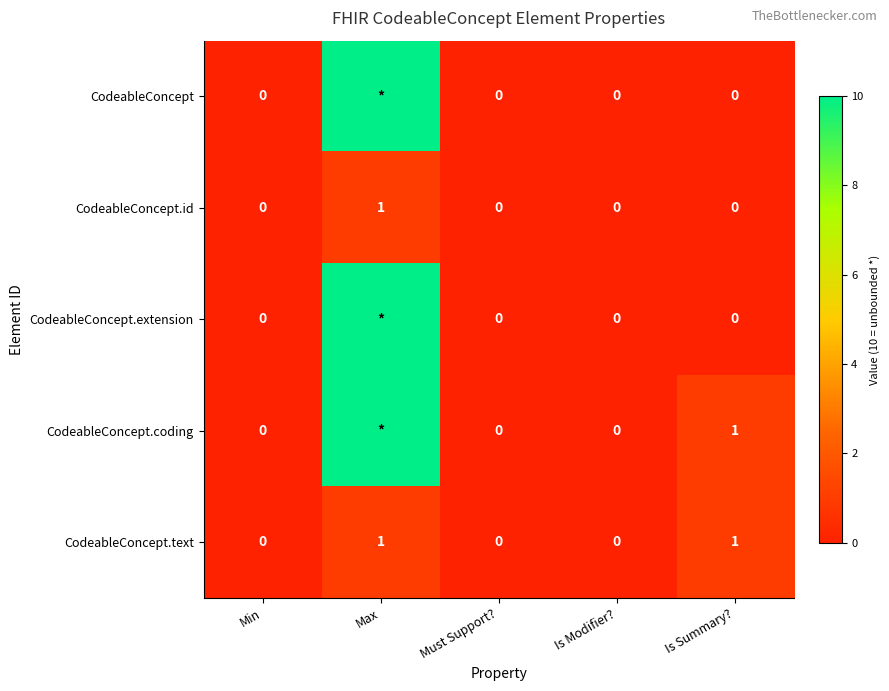

What is the sum of all CodeableConcept.id values?

1